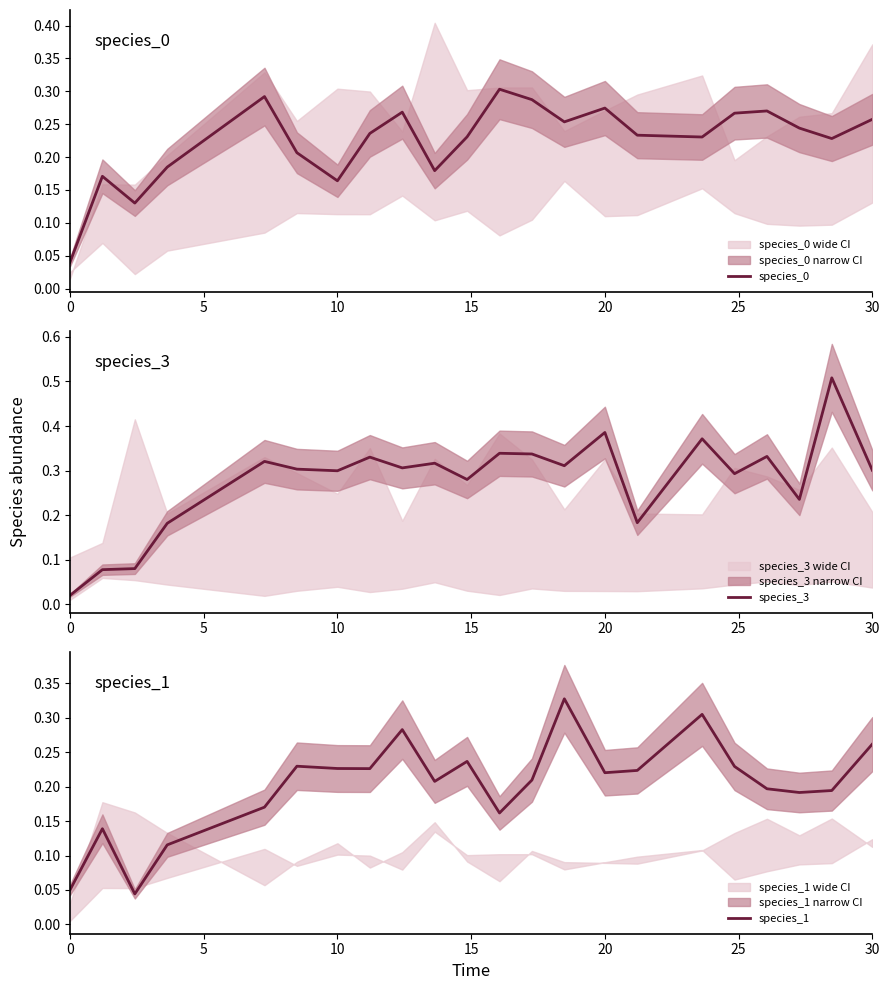

What value does the species_3 series have at 11?

0.3